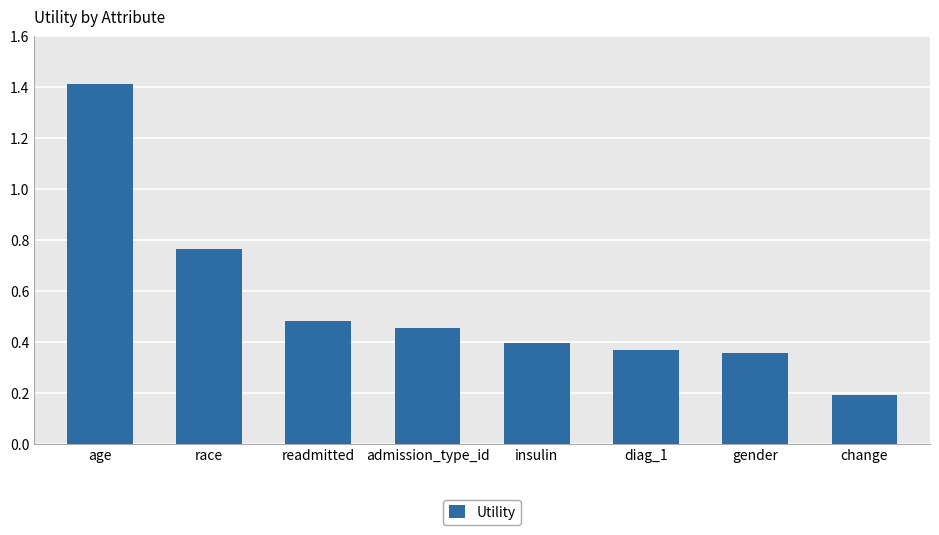

Count the number of categories in the chart.

8